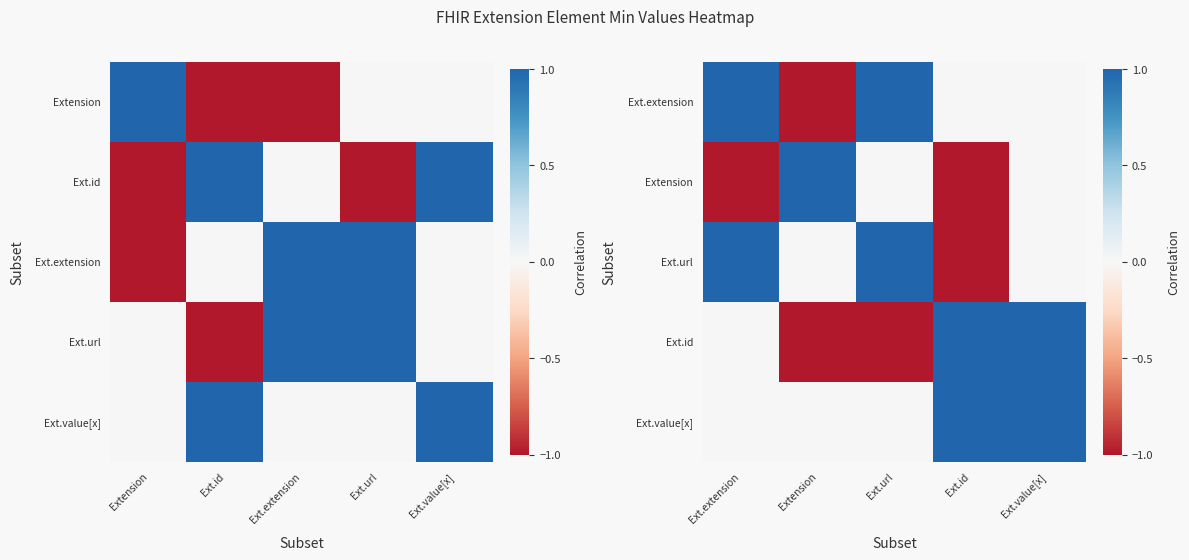

How many data points does each series have?

5